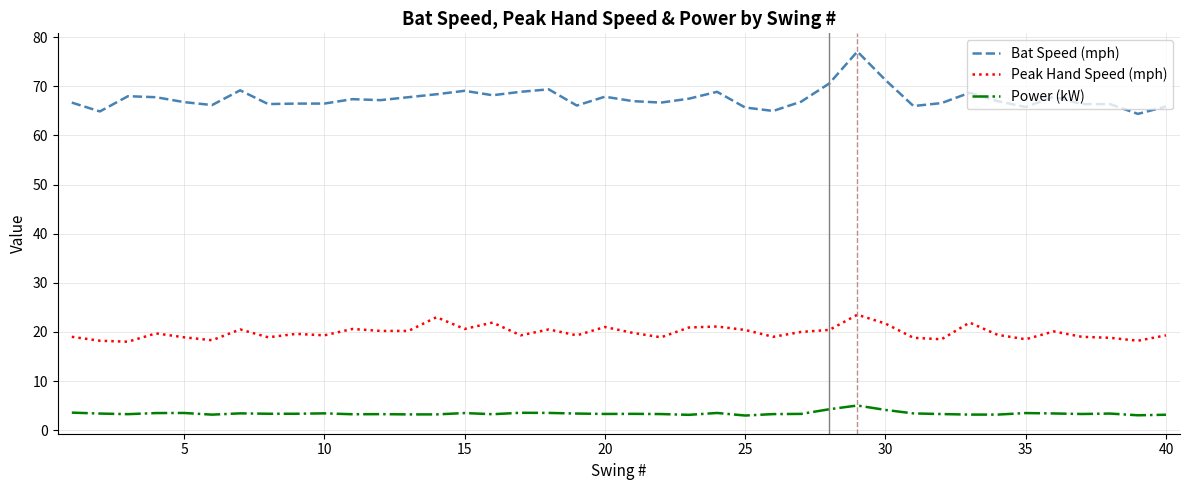

How many lines are shown in the chart?

3